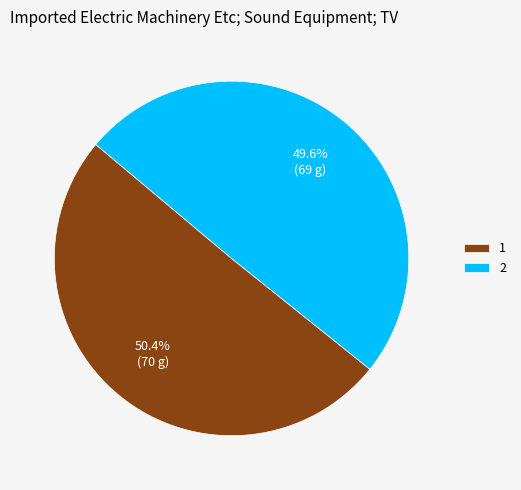

To the nearest percent, what percentage of the pie is 1?

50%